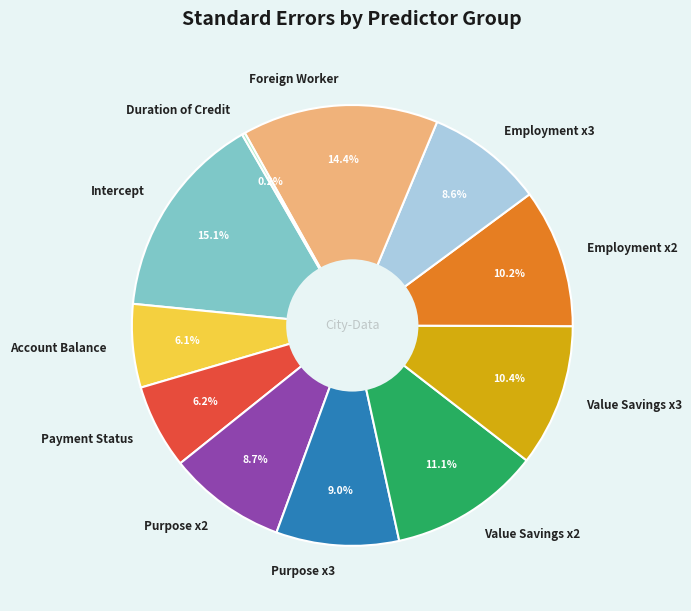

Which category has the biggest portion of the pie?

Intercept